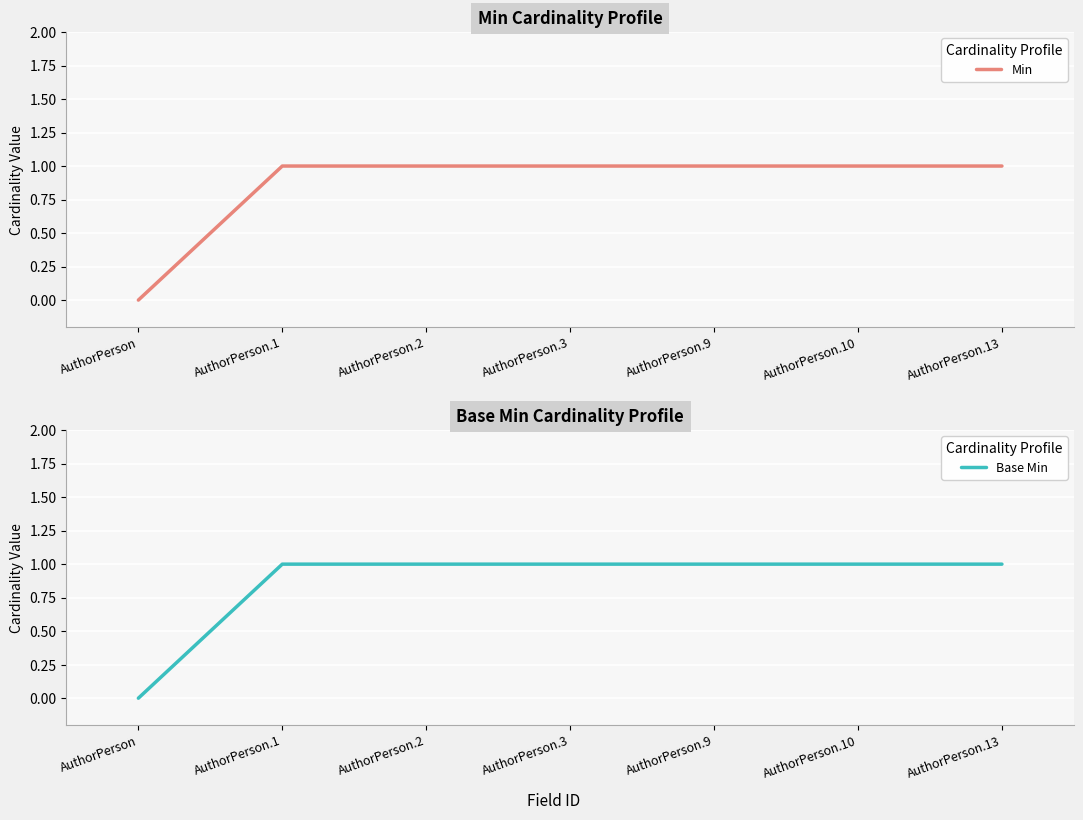

What position from the left is AuthorPerson.2?

3